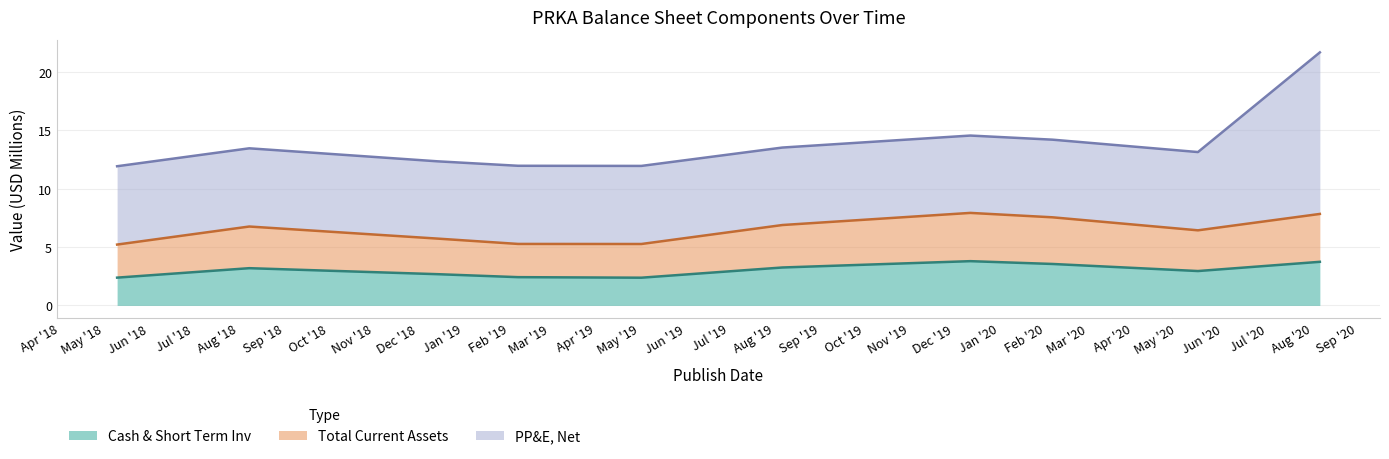

What are all the series names shown in the legend?

Cash & Short Term Inv, Total Current Assets, PP&E, Net